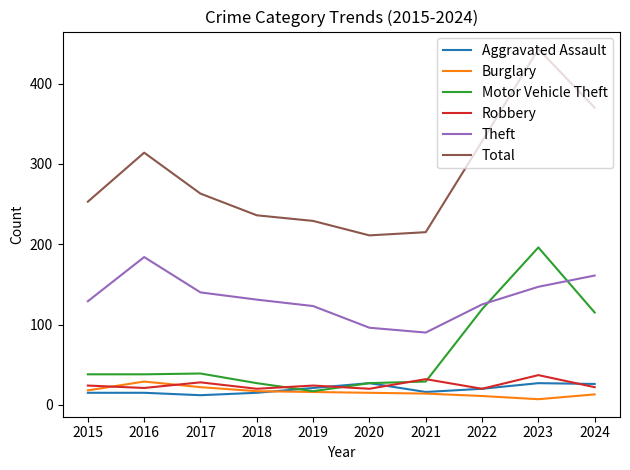

How many lines are shown in the chart?

6